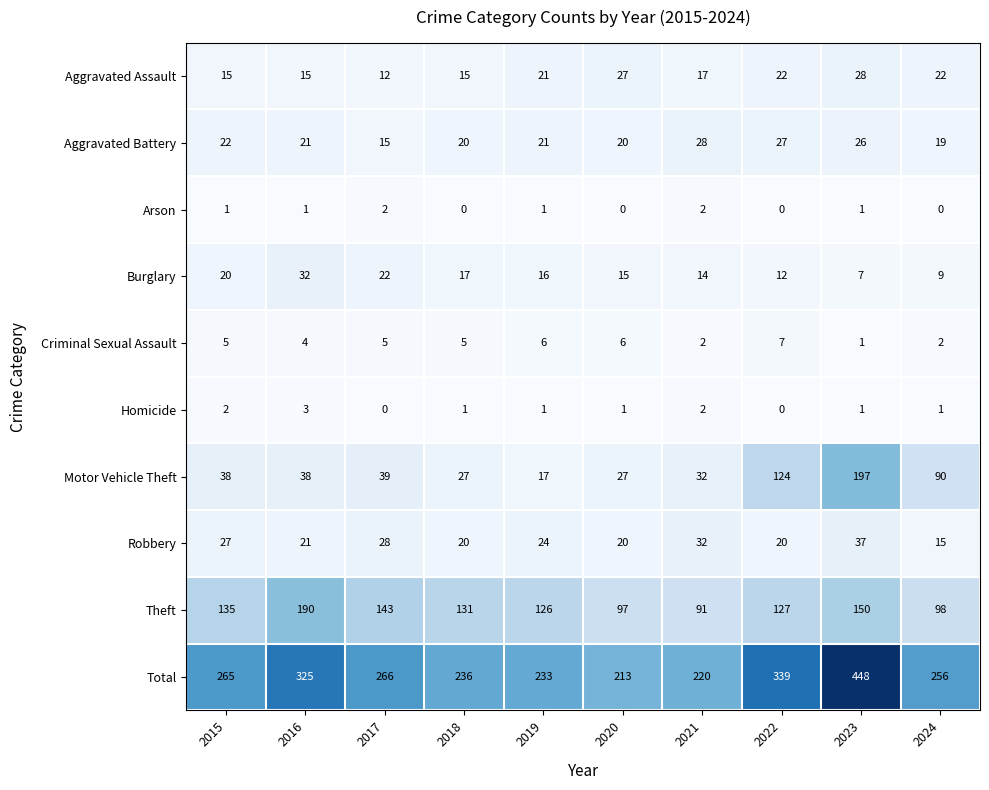

Which series has the largest range (max minus min)?

Total